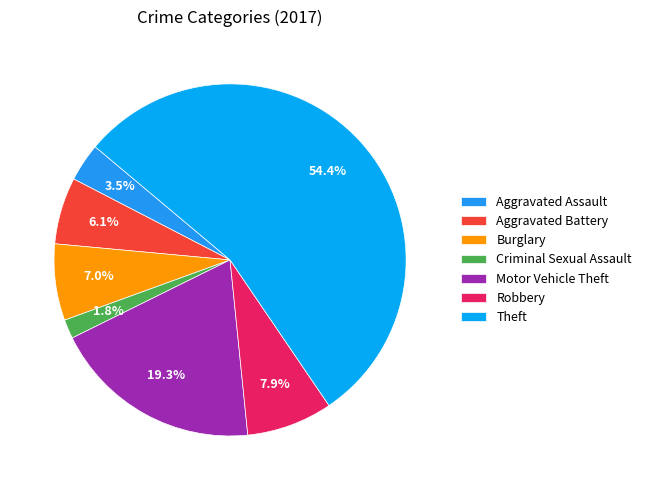

True or false: Aggravated Assault accounts for 1% of the total.

False